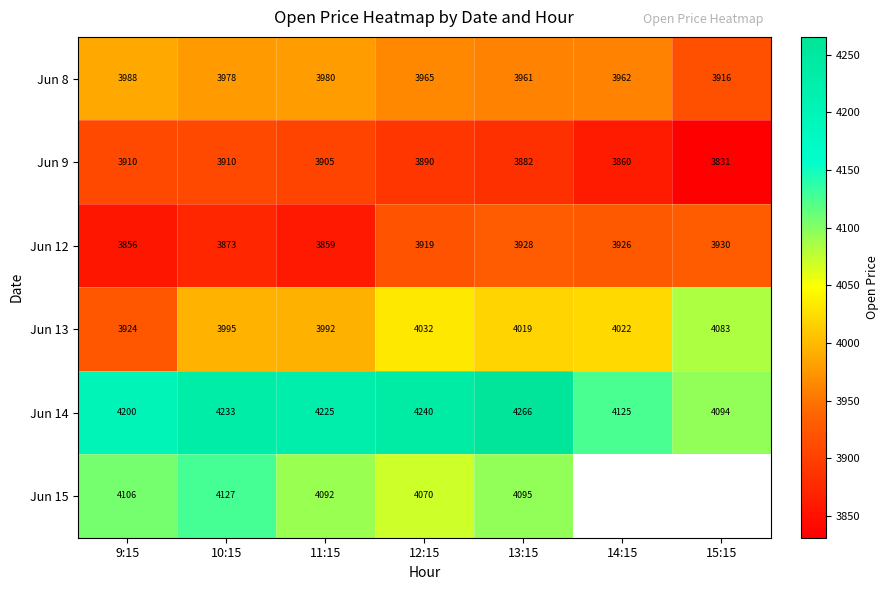

Which has a higher value, 14:15 or 10:15?

10:15